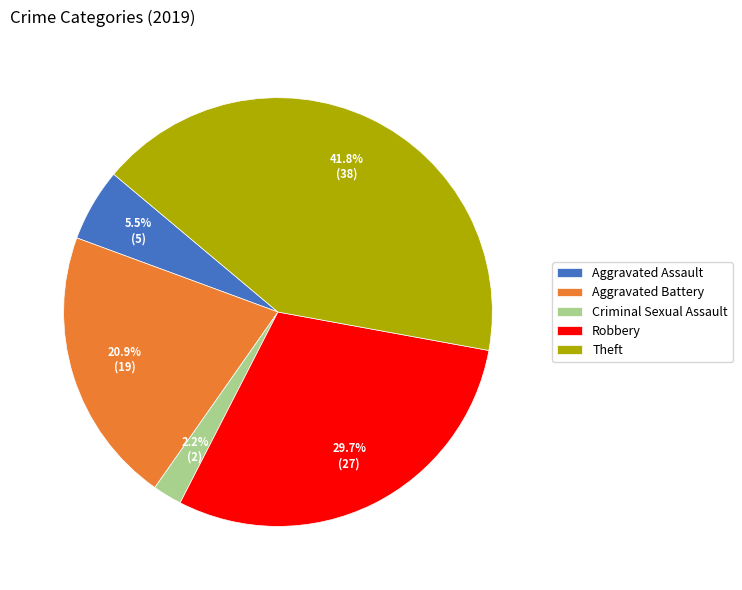

What is the smallest slice in the pie chart?

Criminal Sexual Assault